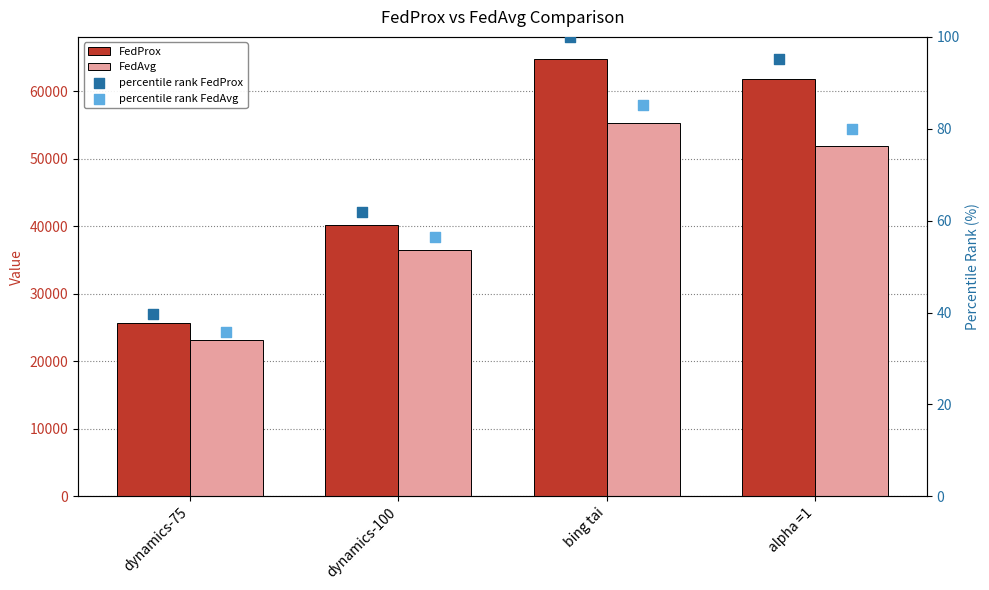

At how many categories does at least one series exceed 62577?

1